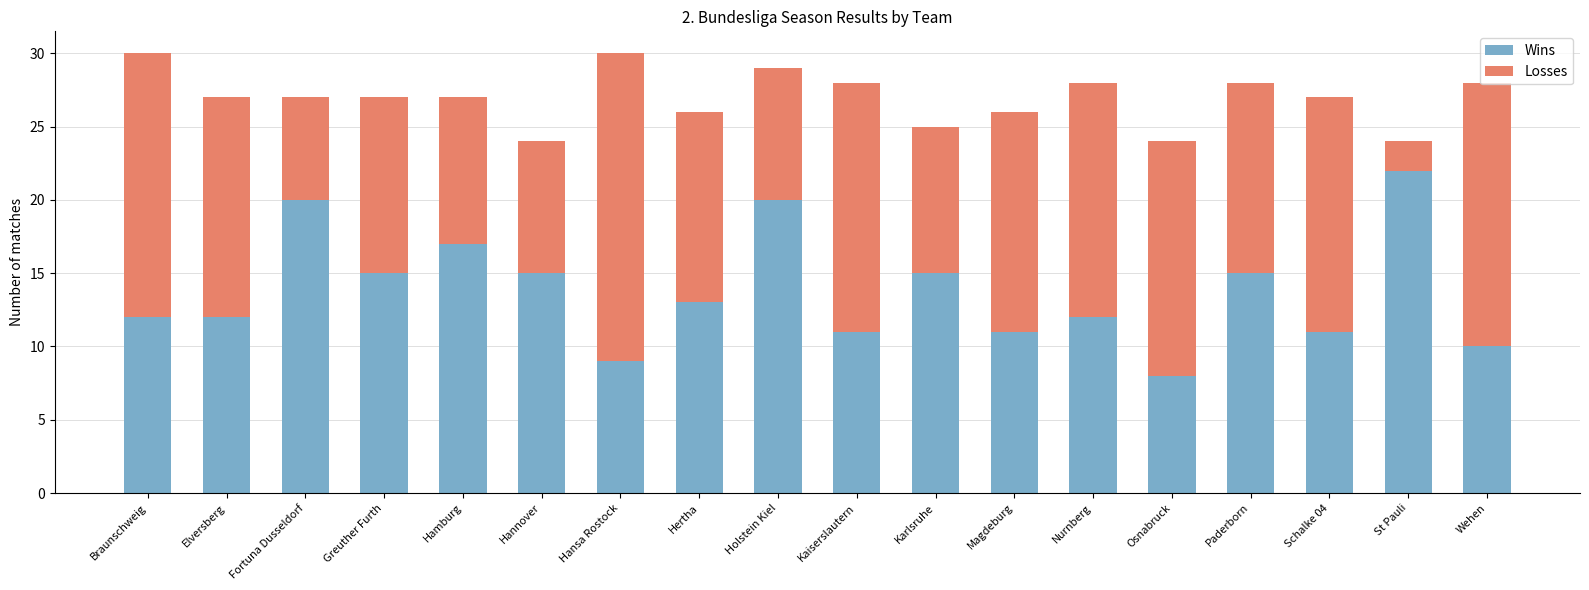

What is the average value of the Wins series?

14